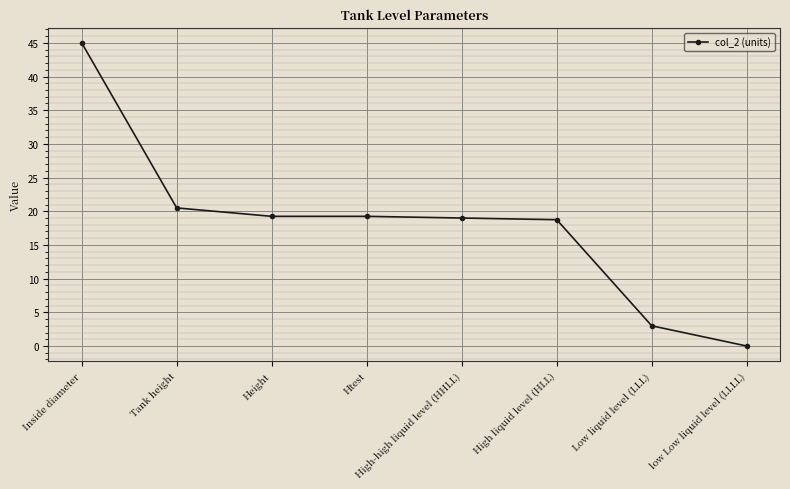

What is the sum of the values at High liquid level (HLL) and High-high liquid level (HHLL)?

37.8